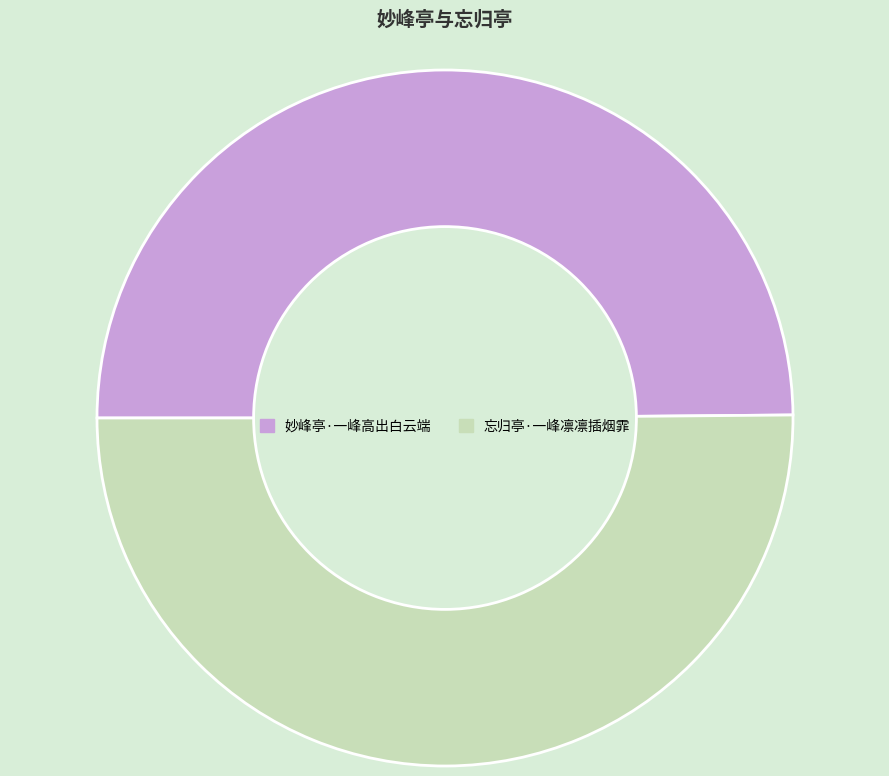

The 忘归亭·一峰凛凛插烟霏 slice represents 50% of the pie. True or false?

True